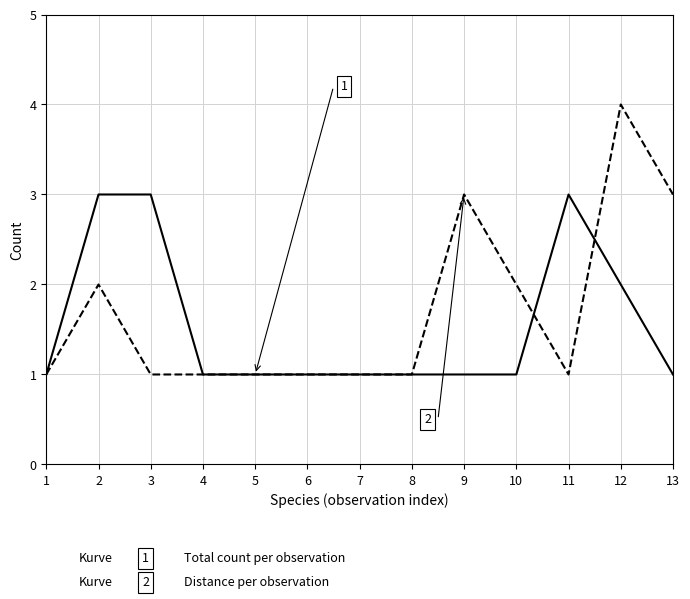

At which category is the sum across all series the highest?

12